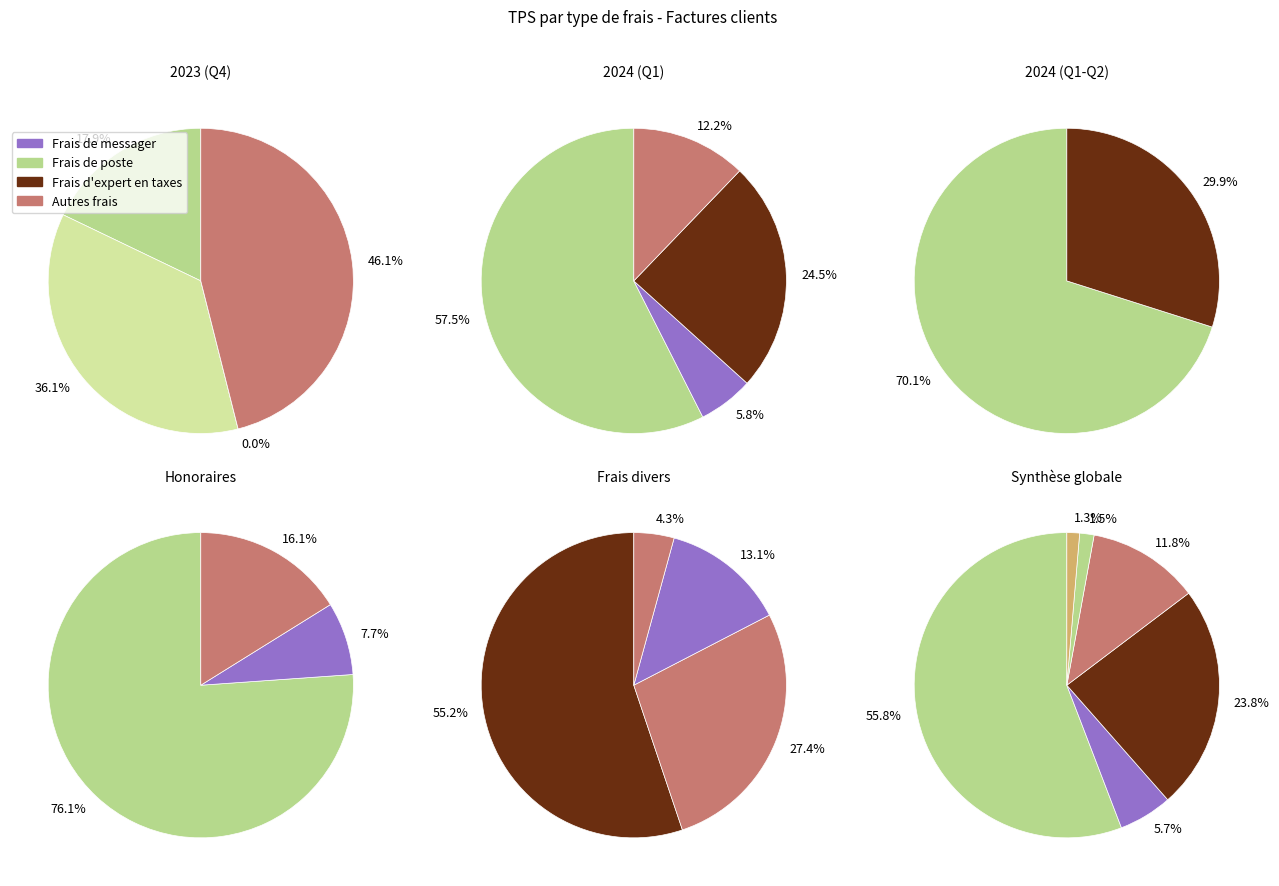

Which slice represents more than half of the pie?

Frais de poste